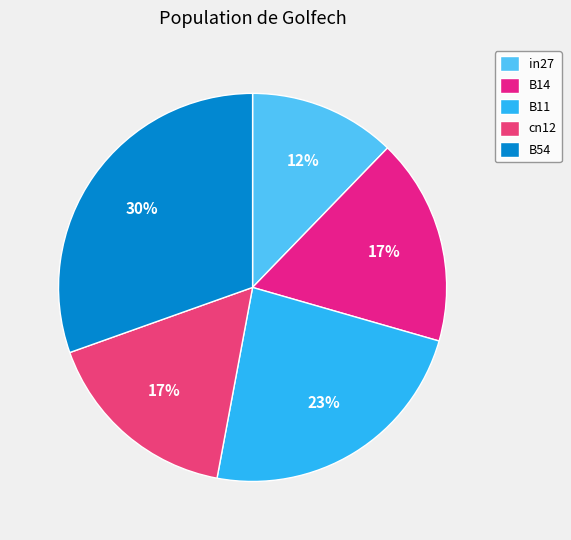

What portion of the pie excludes cn12?

83.4%